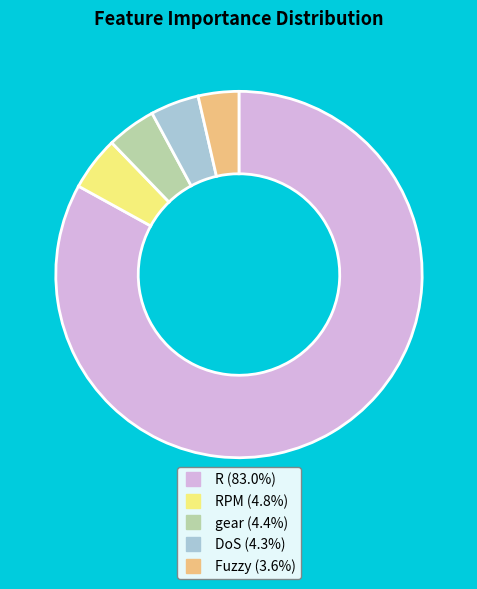

Is there any slice that represents more than half of the pie?

Yes